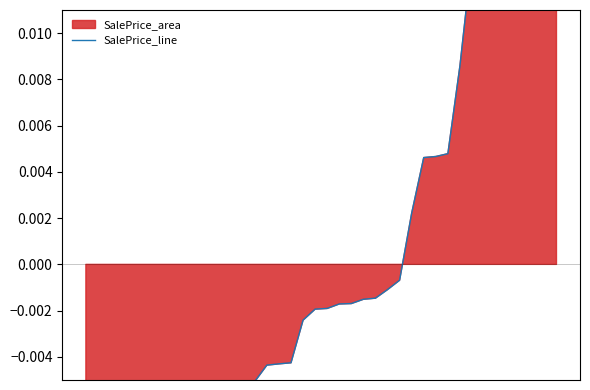

Count the number of values greater than 0.

13